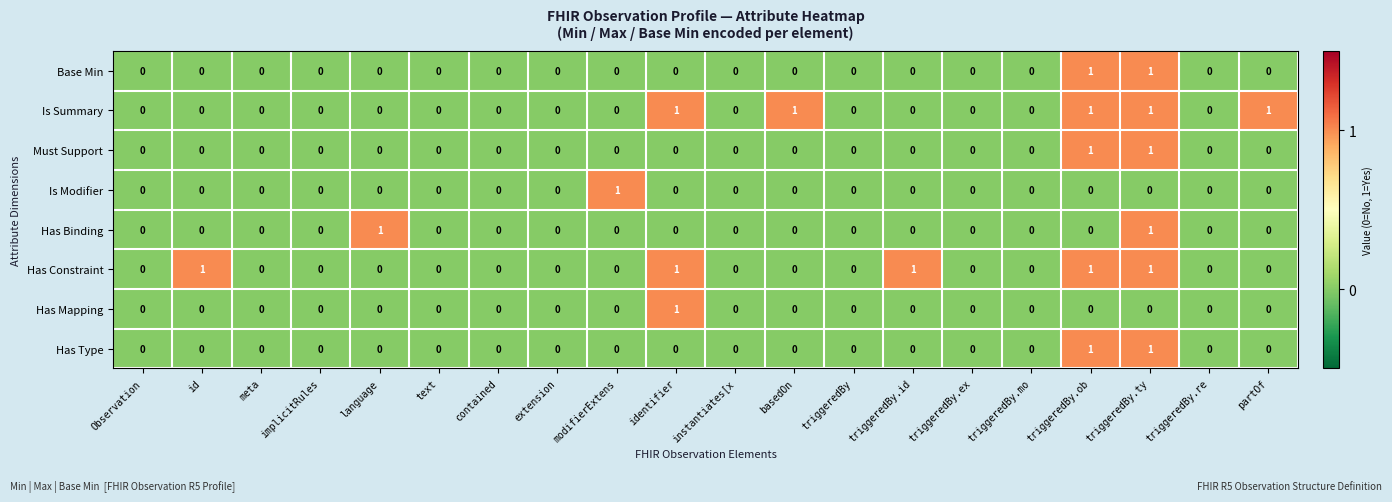

The Has Type series shows 0 at basedOn. True or false?

True